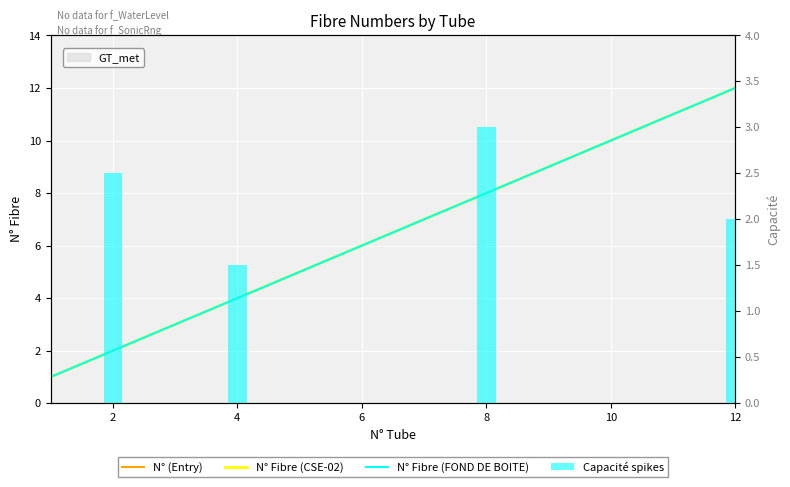

What is the difference between the second highest and second lowest values in the N° (Entry) series?

9